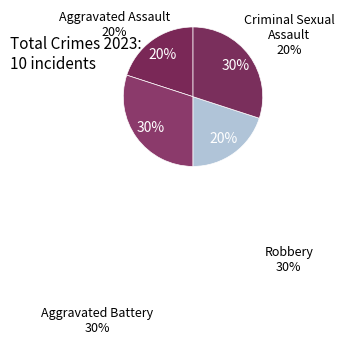

How many slices are in this pie chart?

4